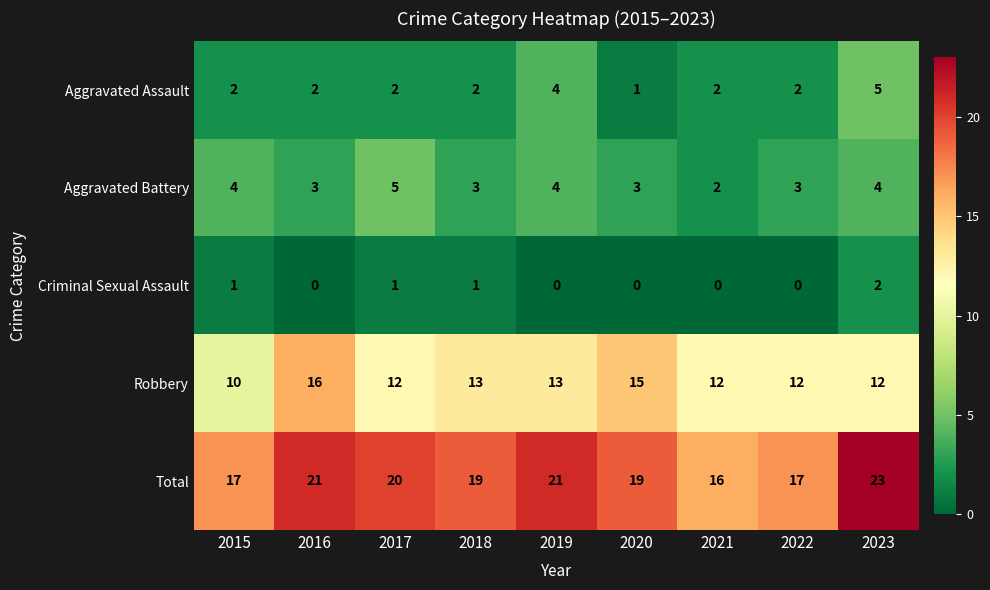

True or false: Aggravated Battery has a value of 7 at 2019.

False